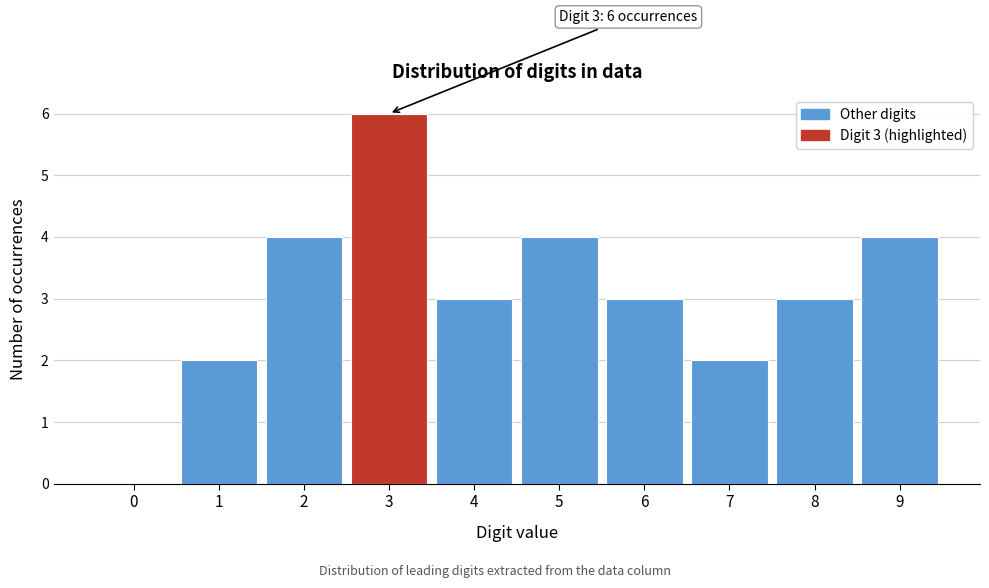

Which range on the x-axis has the tallest bar?

2.5 to 3.5